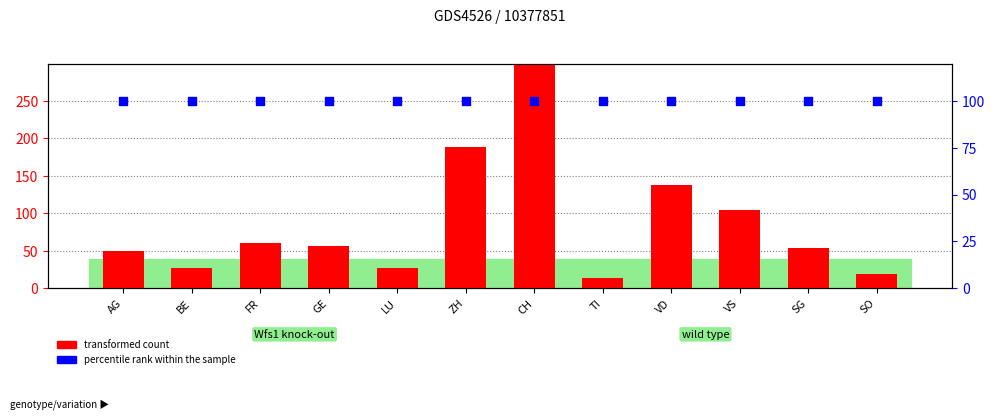

What are all the series names shown in the legend?

transformed count, percentile rank within the sample